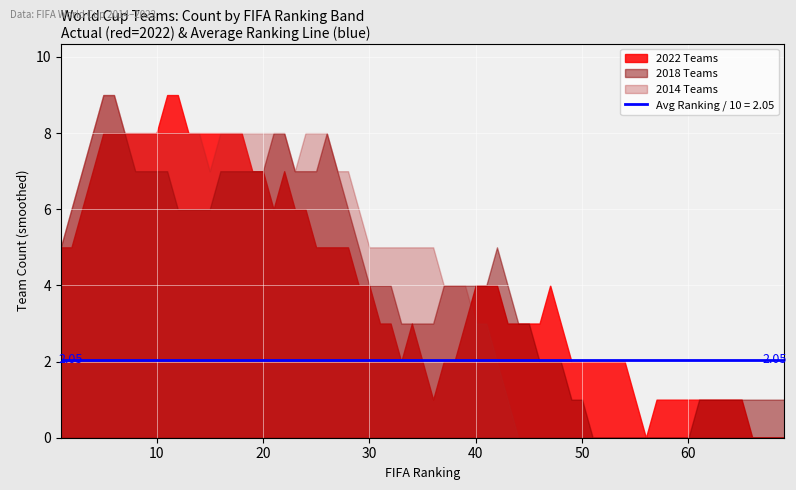

What is the greatest value displayed?

9